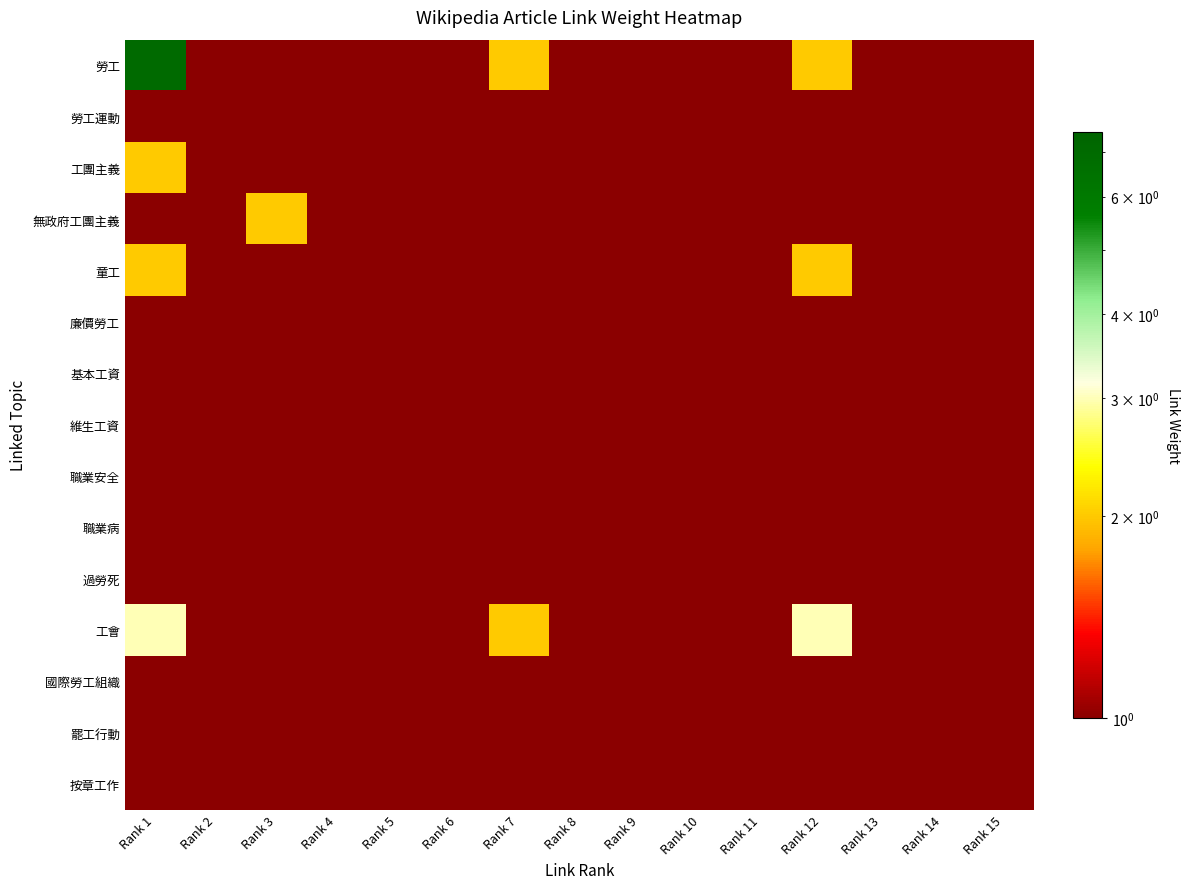

What is the greatest value displayed?

7